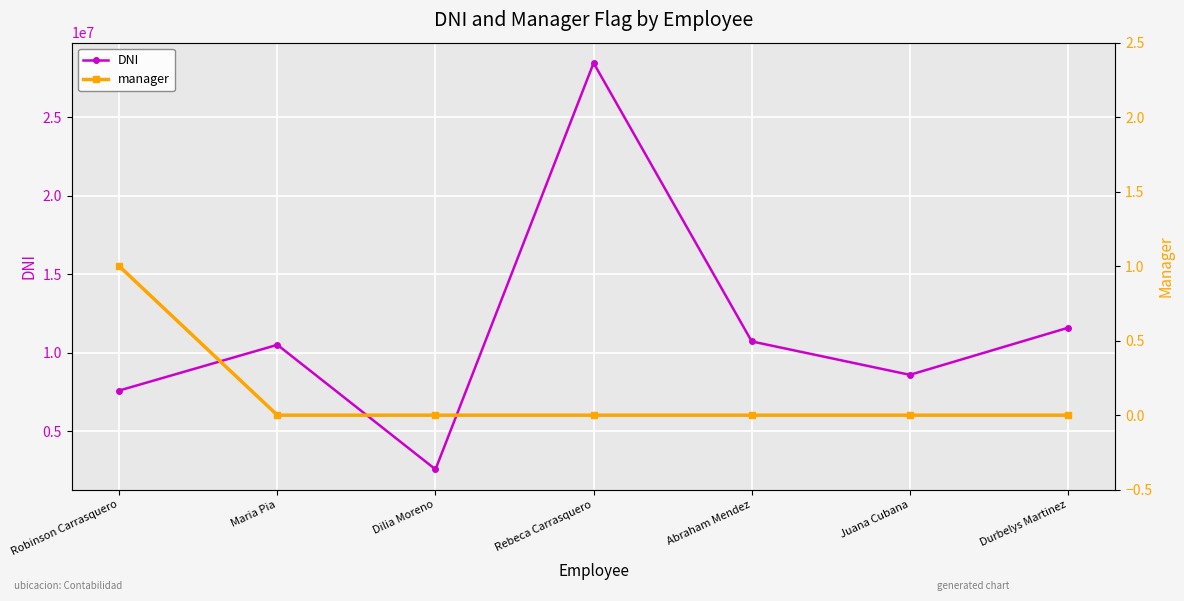

What is the minimum value for DNI?

2562414